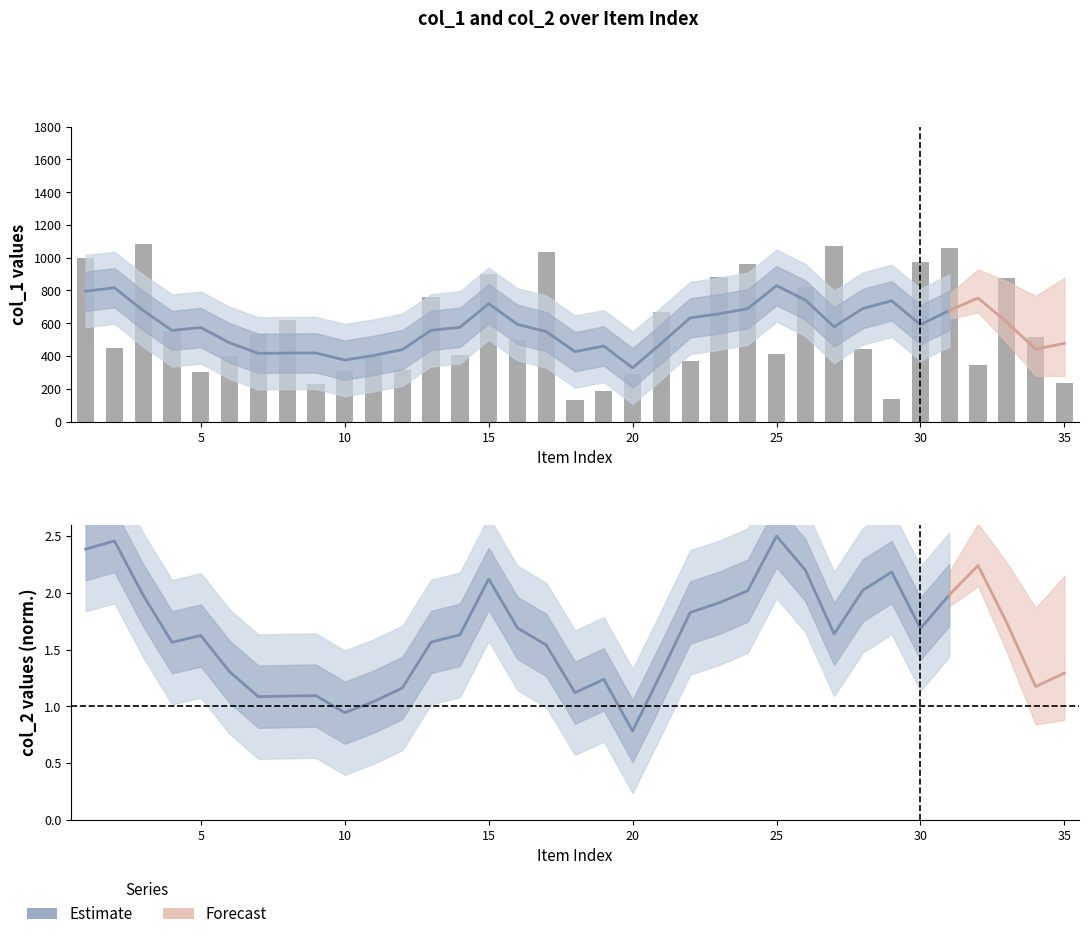

Reading left to right, extract all data points from this chart.

1=1001	2=447	3=1083	4=551	5=302	6=398	7=534	8=617	9=230	10=310	11=403	12=315	13=759	14=406	15=901	16=495	17=1034	18=129	19=186	20=289	21=666	22=369	23=880	24=960	25=412	26=823	27=1071	28=444	29=138	30=974	31=1057	32=344	33=876	34=517	35=237